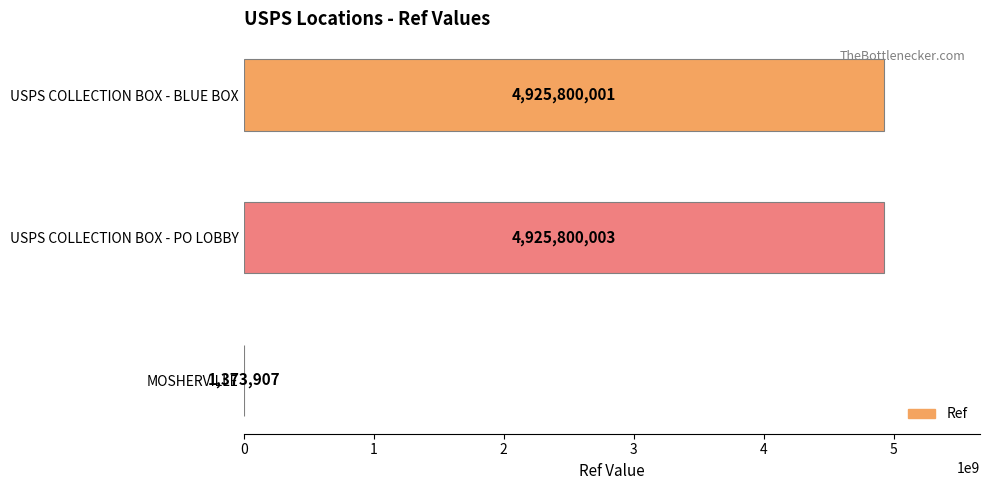

The value at USPS COLLECTION BOX - PO LOBBY is 3105308500. True or false?

False